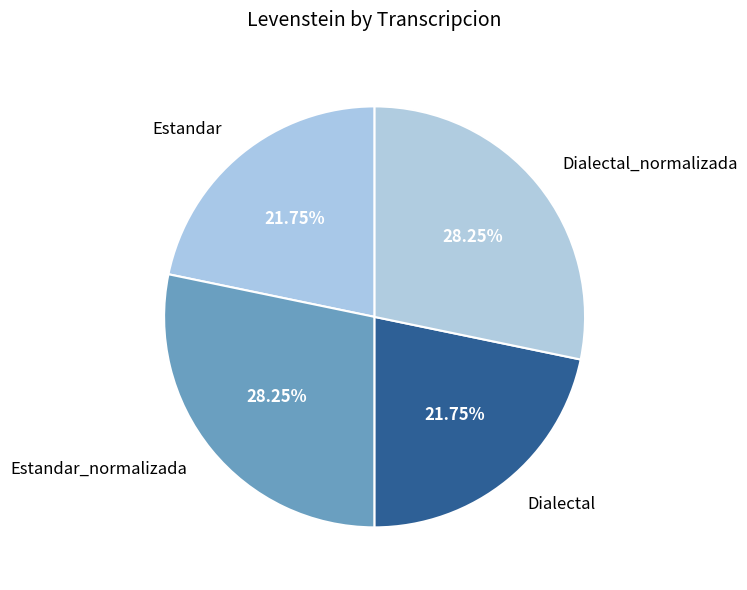

Is it true that Estandar_normalizada is 23% of the pie?

False